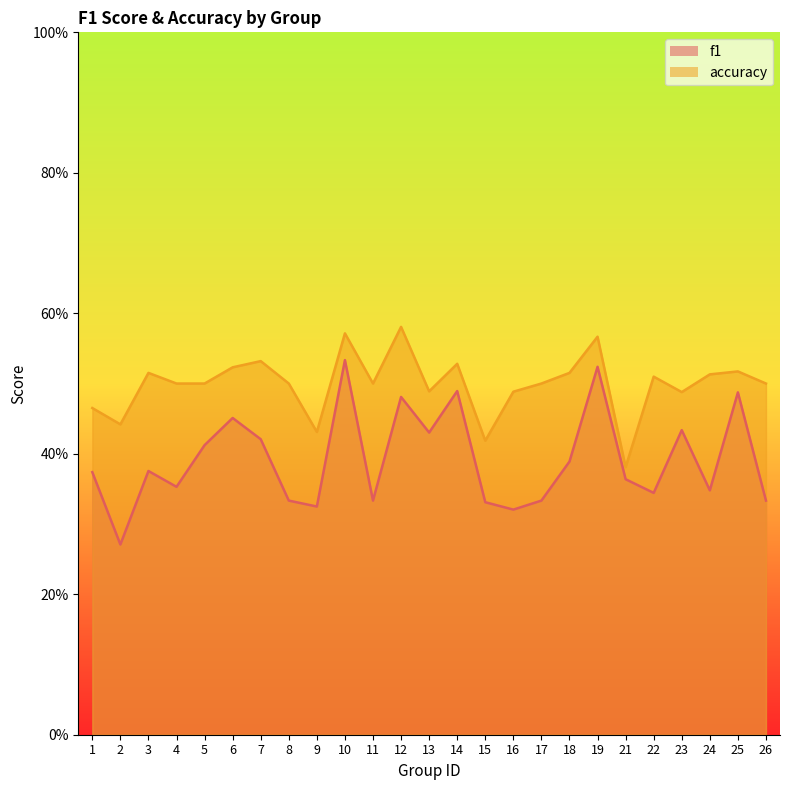

How many categories are shown in the chart?

25